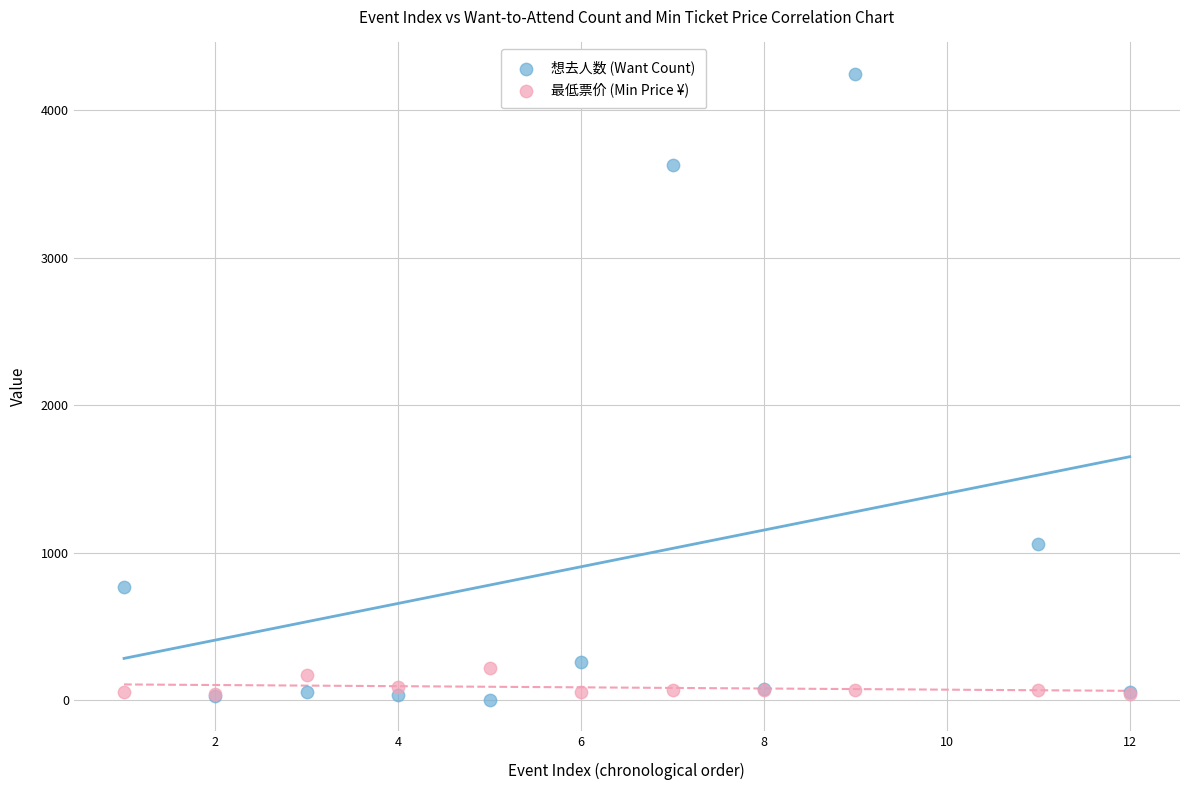

What are all the series names shown in the legend?

想去人数 (Want Count), 最低票价 (Min Price ¥)